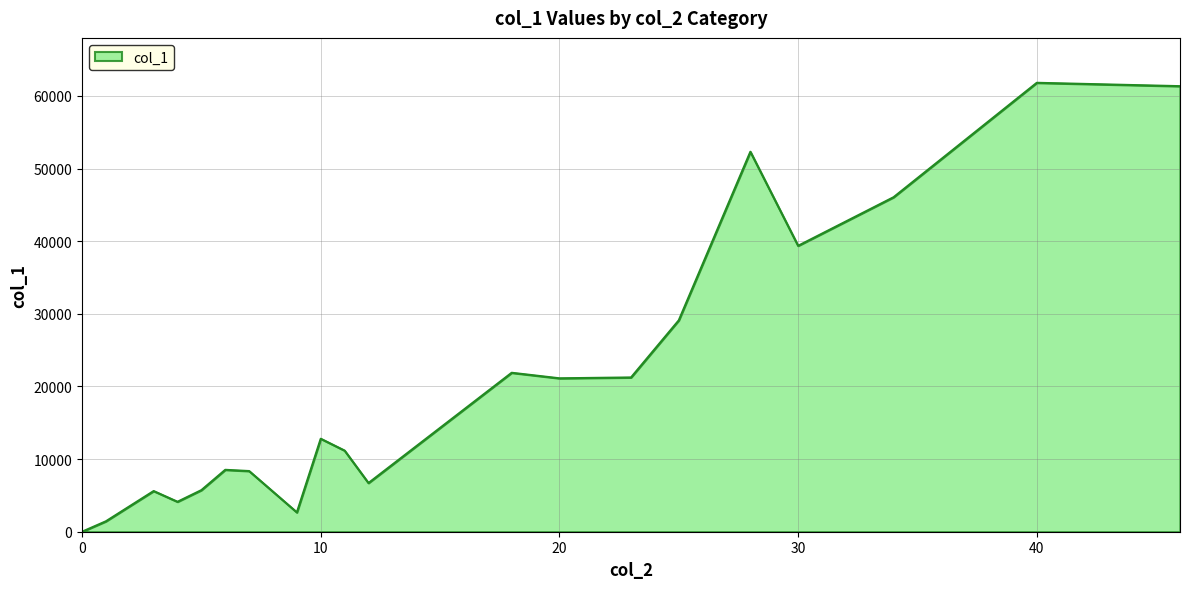

What is the greatest value displayed?

61801